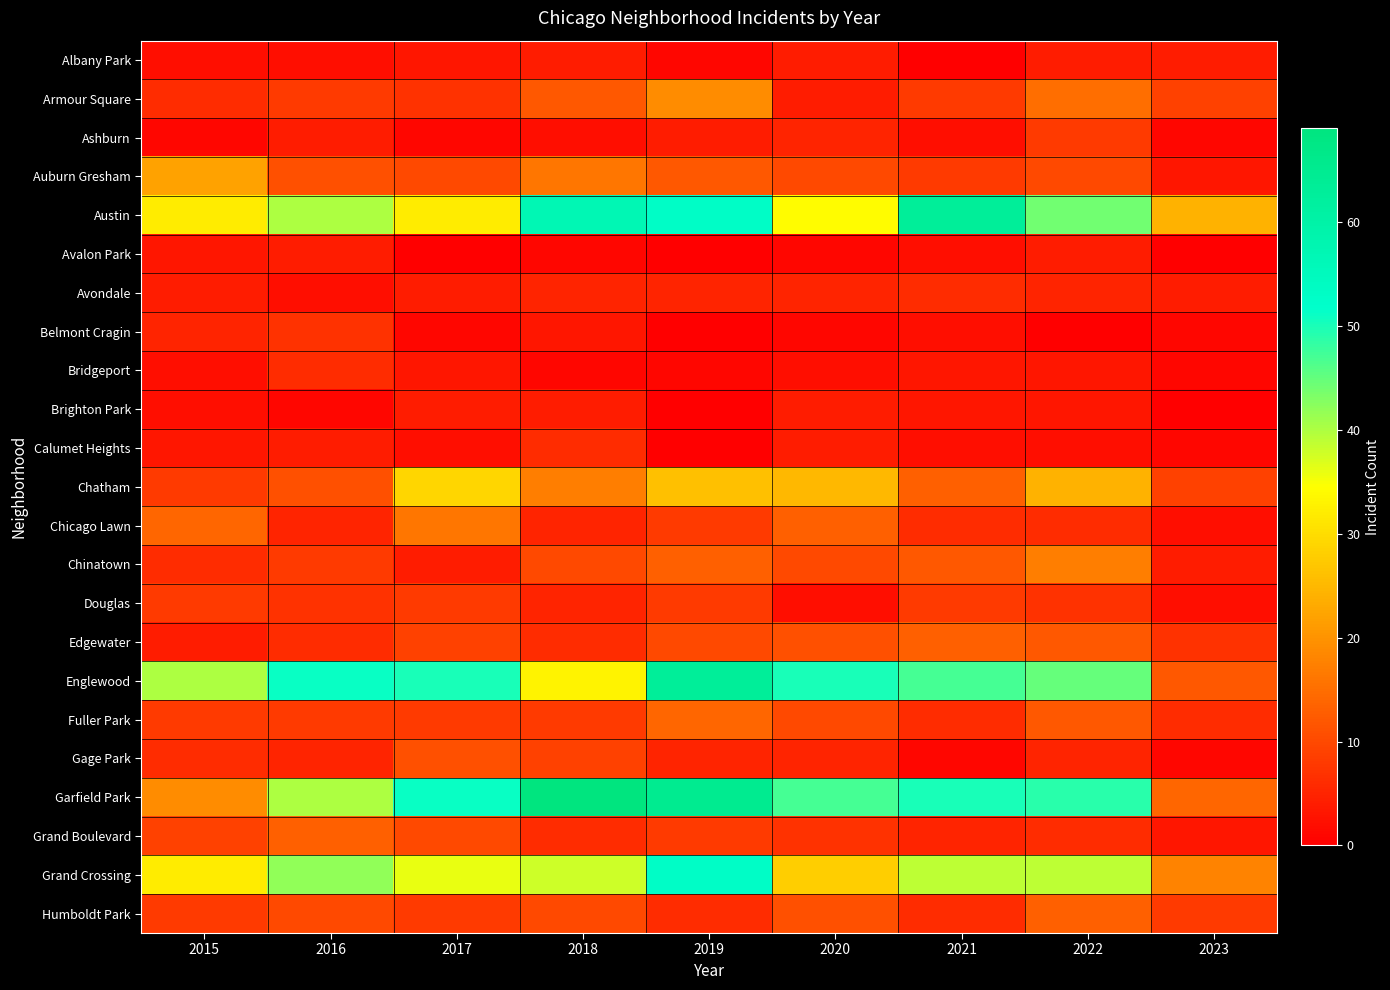

What is the total value across all series at 2017?

307